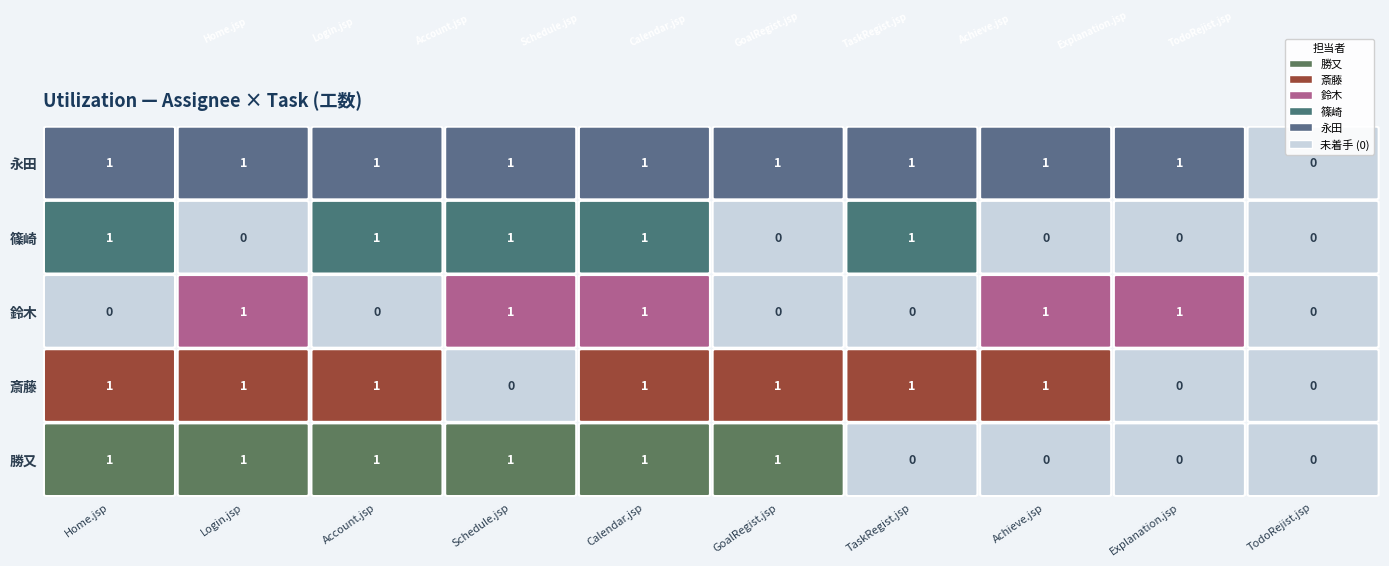

What is the greatest value displayed?

1